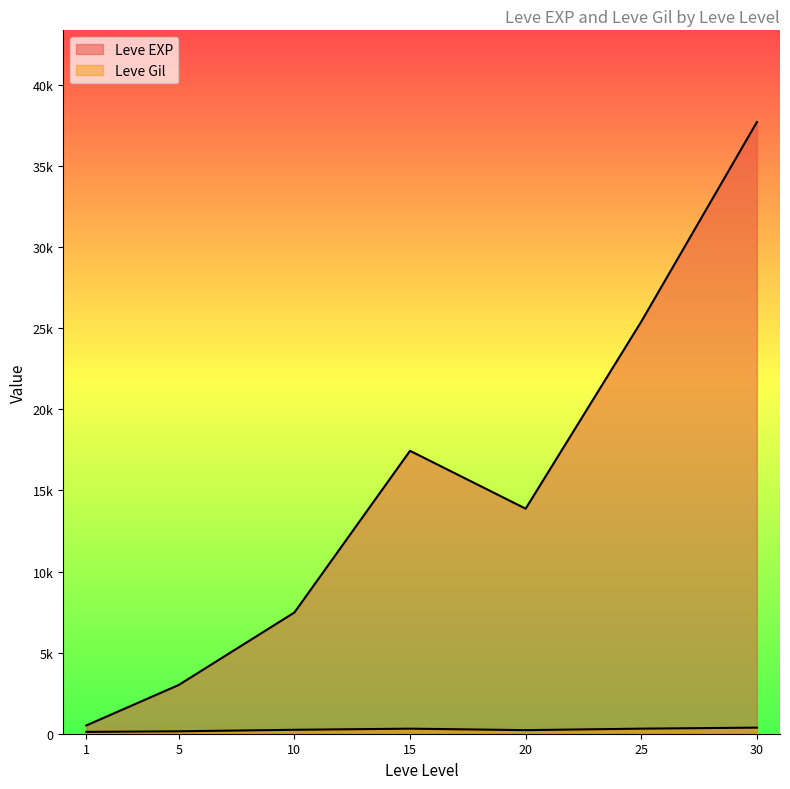

What is the difference between the Leve Gil values at 15 and 20?

119